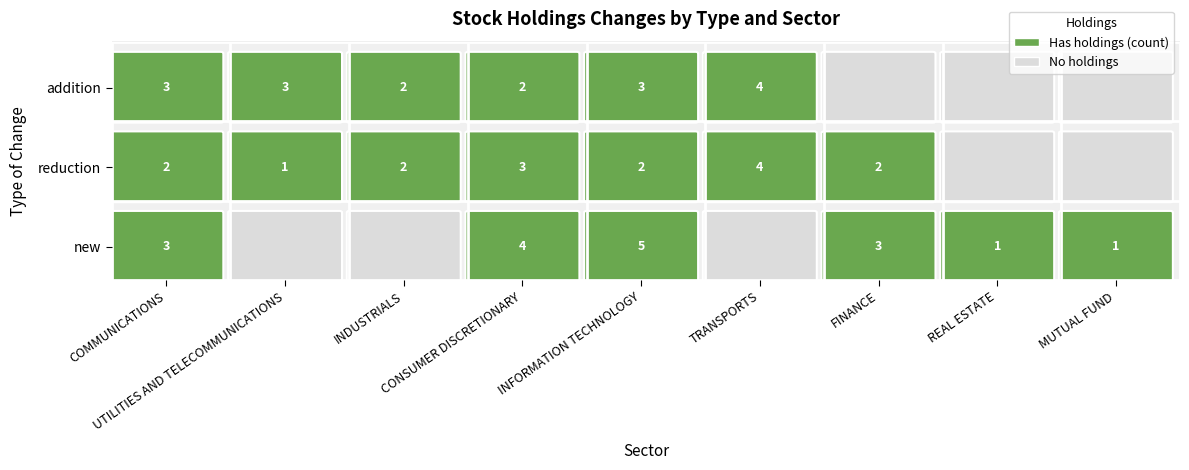

Which series has the largest total across all categories?

addition